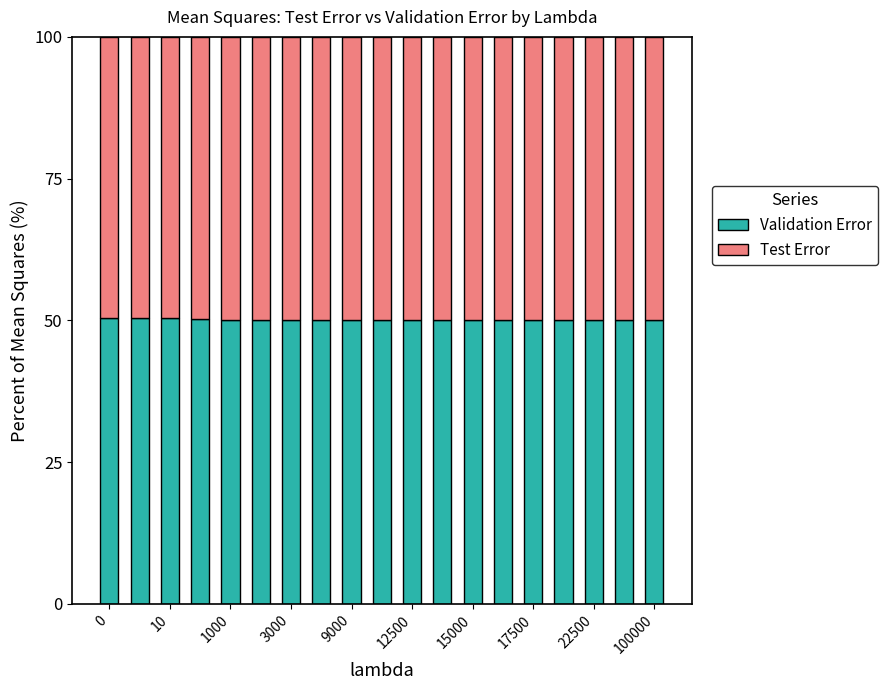

What is the sum of all Validation Error values?

952.4